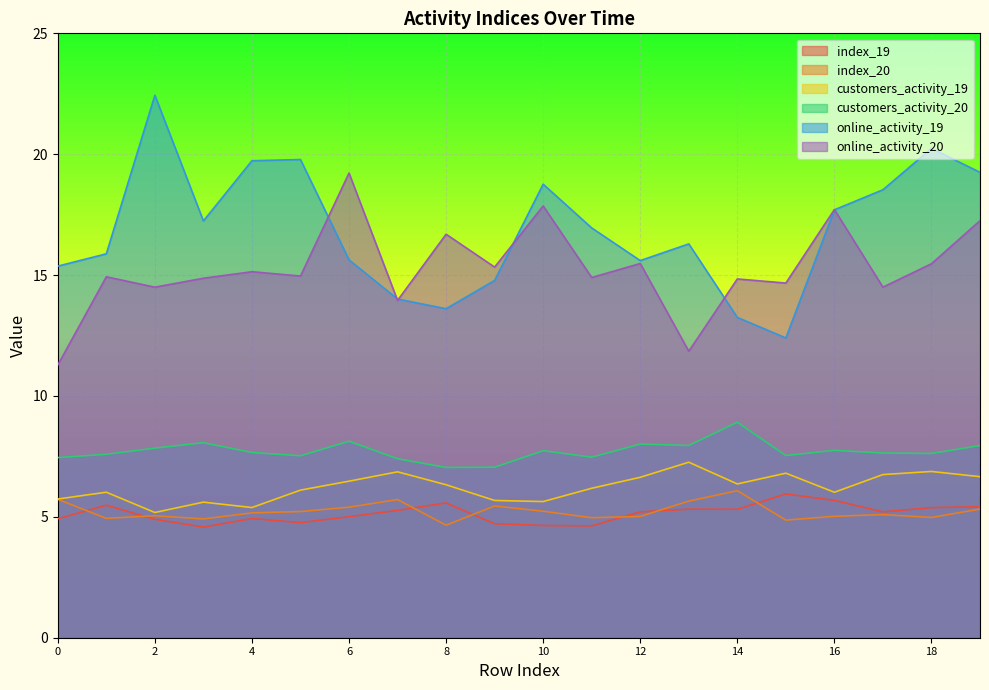

Which series ends up on top after the final intersection of online_activity_19 and online_activity_20?

online_activity_19